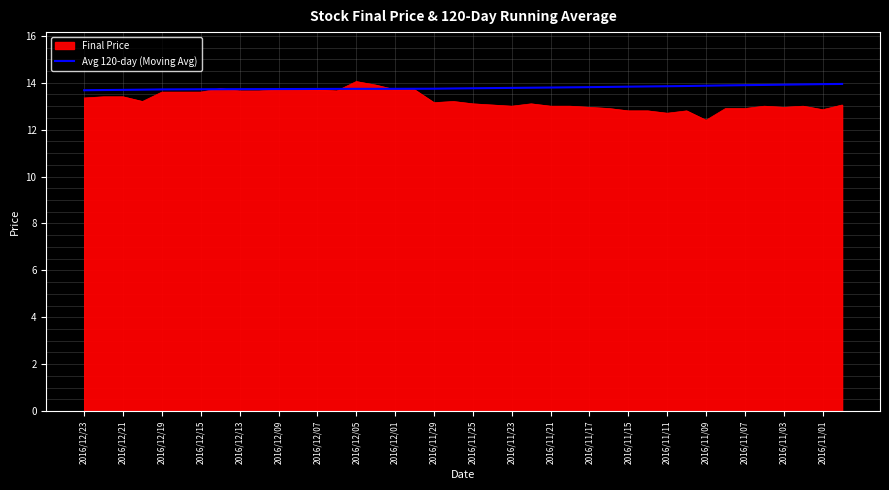

Which series has the largest range (max minus min)?

Final Price